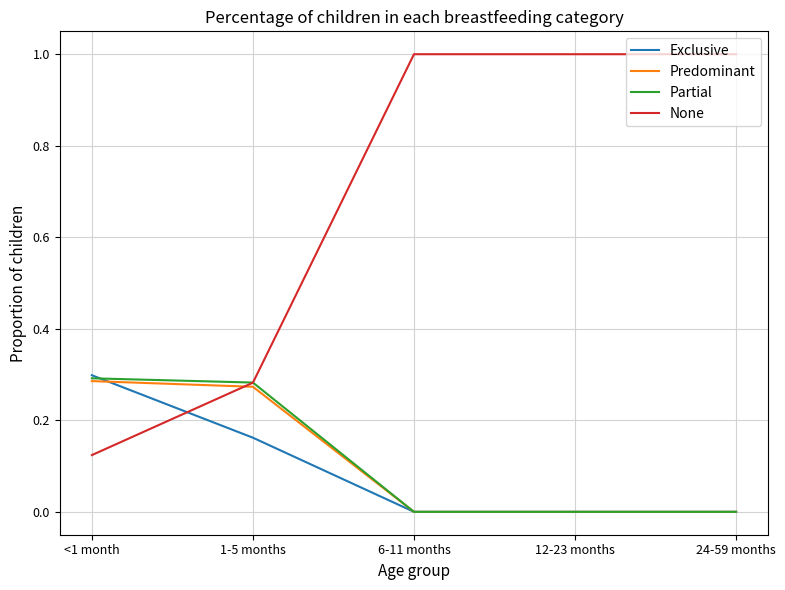

At which label does None reach its minimum?

<1 month